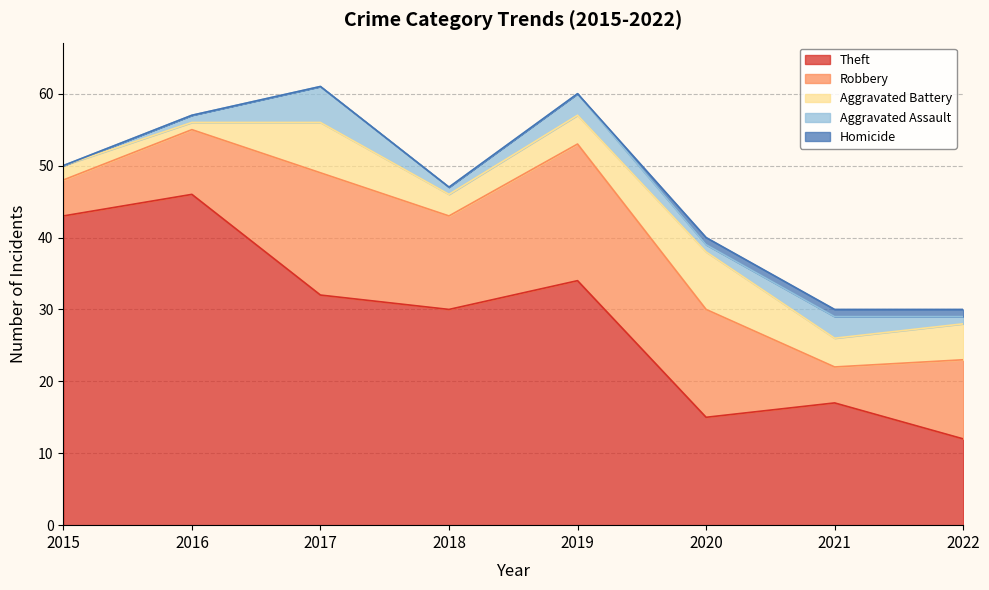

What is the difference between the maximum and second lowest values in the Homicide series?

1